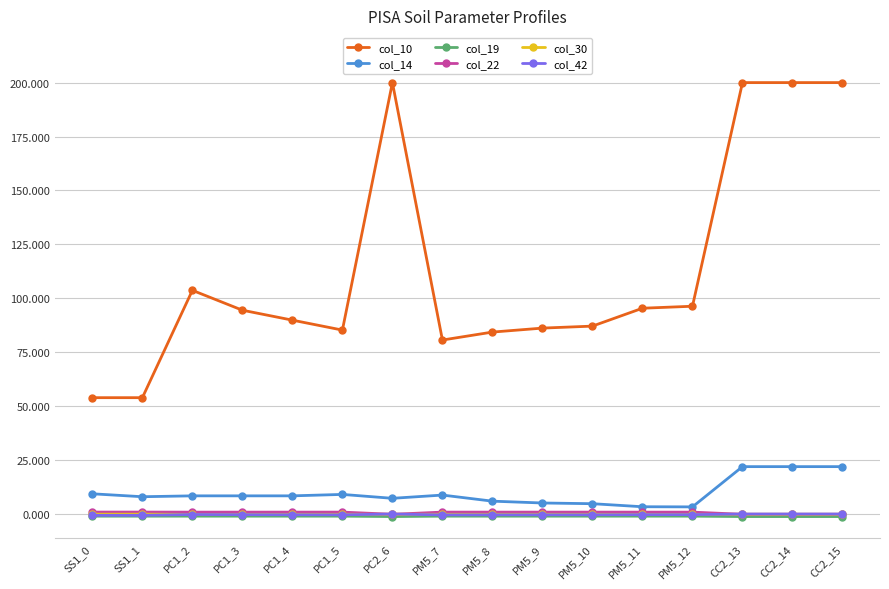

True or false: col_30 and col_10 cross at least once.

False